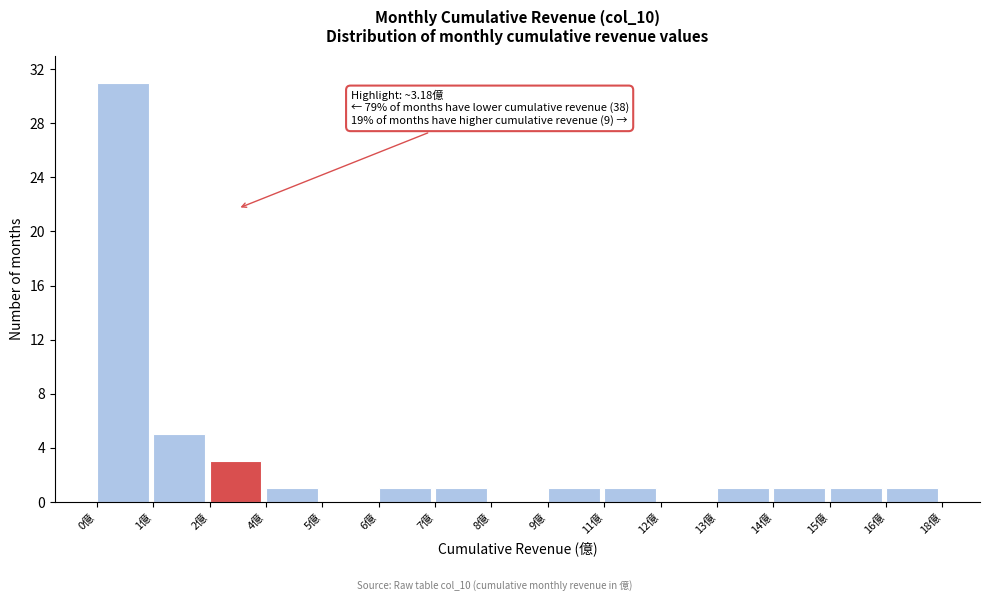

Reading left to right, transcribe all the data shown in this chart.

0億=31	1億=5	2億=3	4億=1	5億=0	6億=1	7億=1	8億=0	9億=1	11億=1	12億=0	13億=1	14億=1	15億=1	16億=1